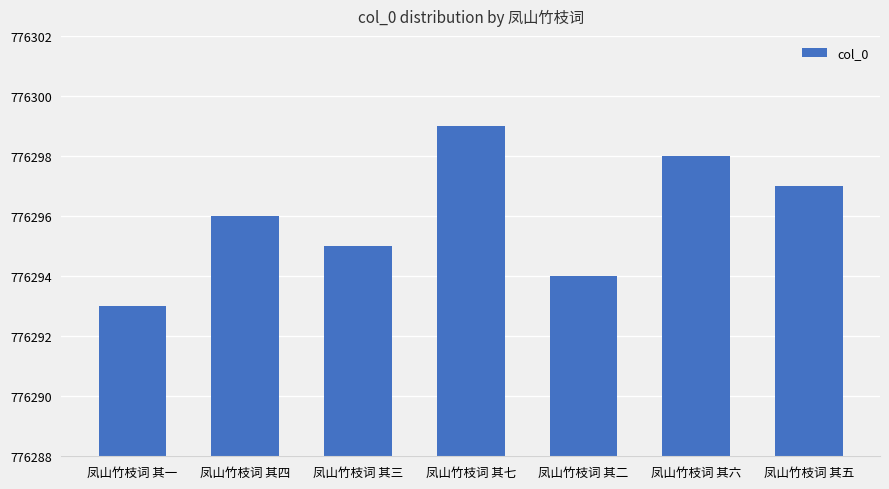

The chart shows a value of 205680 at 凤山竹枝词 其六. True or false?

False